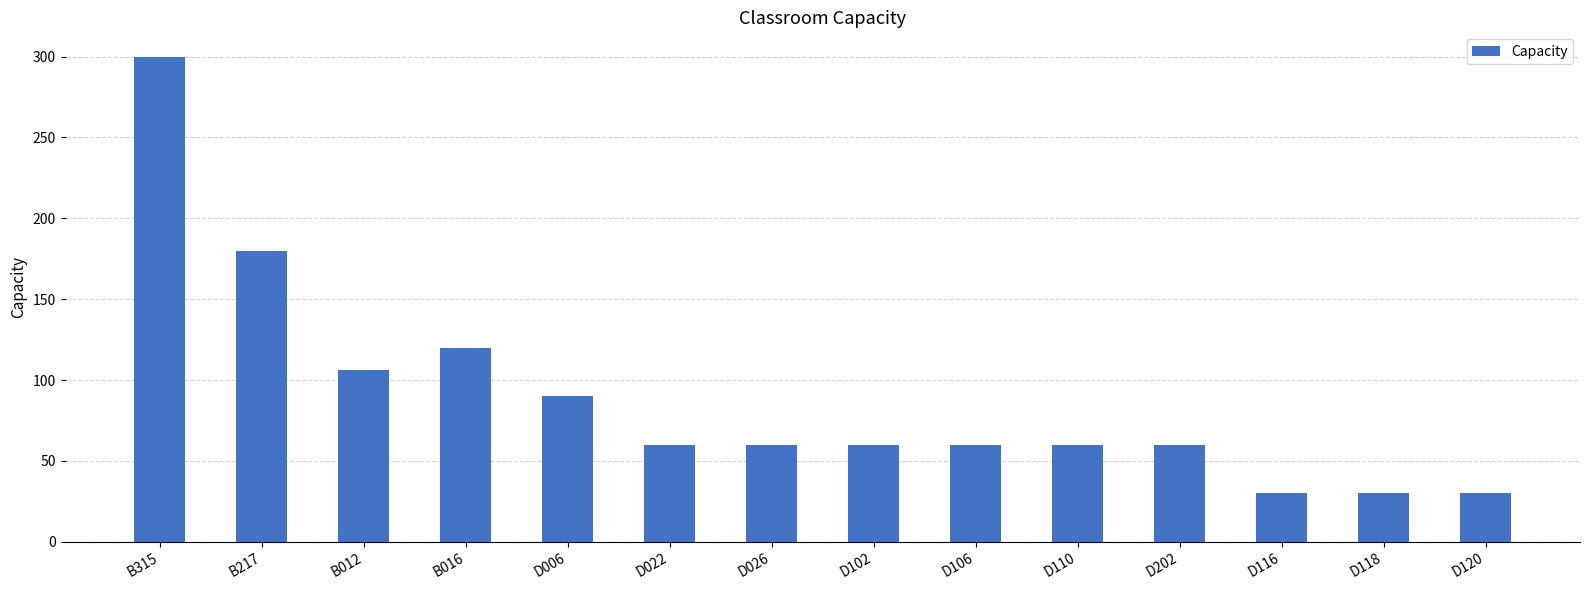

What is the value of the 12th bar from the left?

30